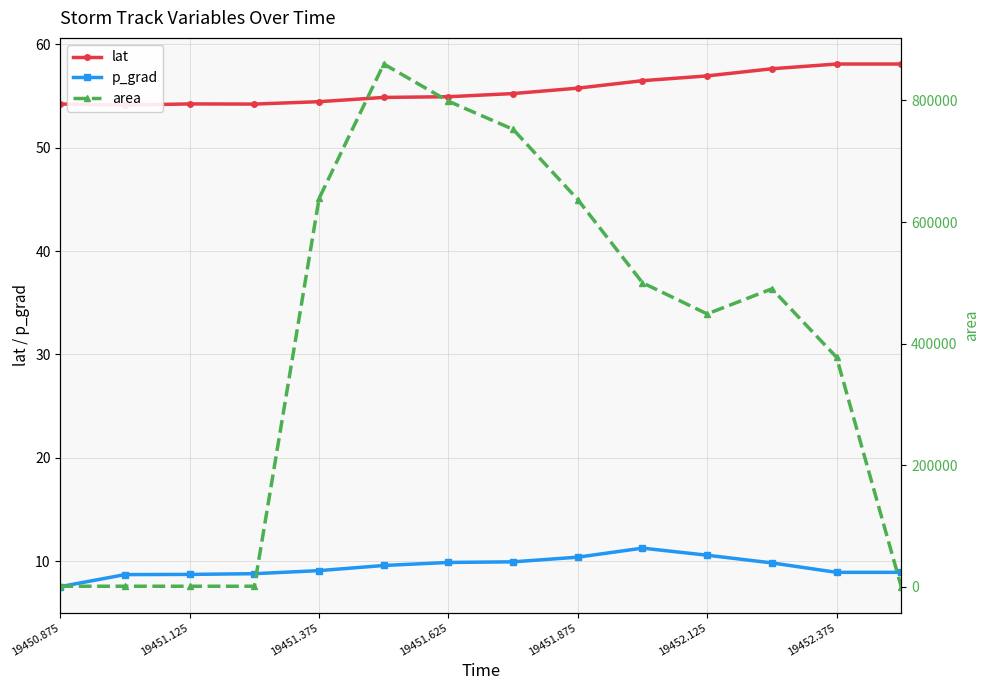

How many lines are shown in the chart?

3